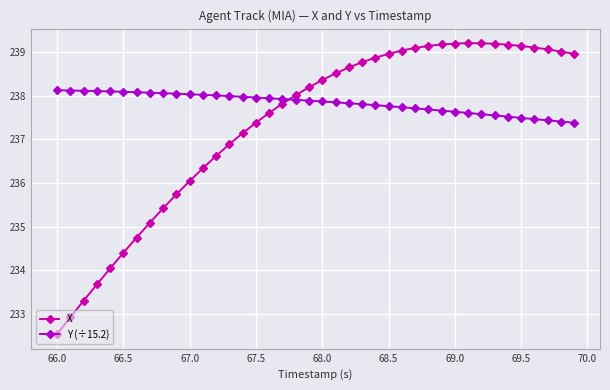

At how many categories does at least one series exceed 234?

40